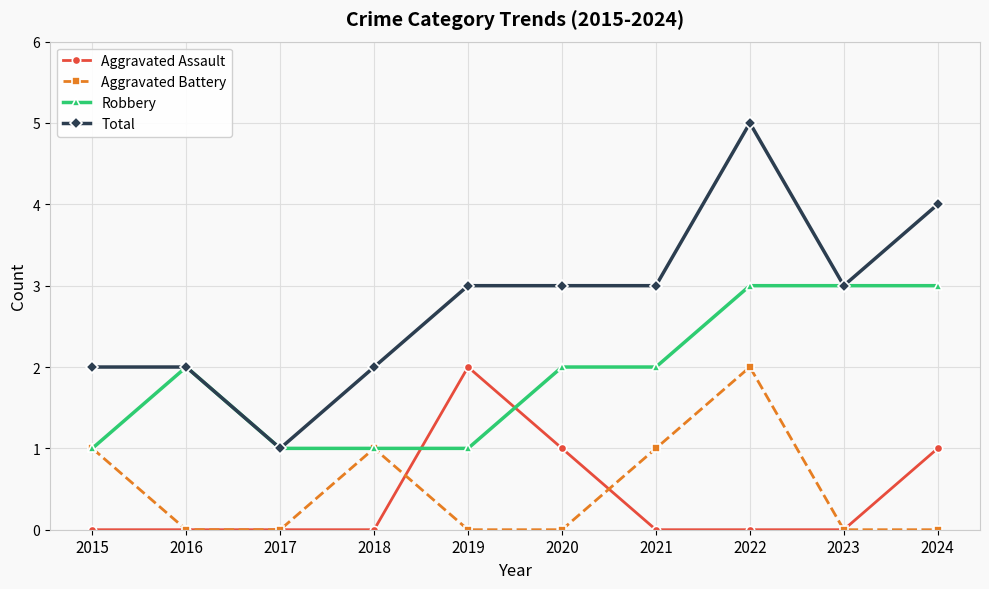

Between which two adjacent categories do Robbery and Aggravated Assault first intersect?

2018 and 2019